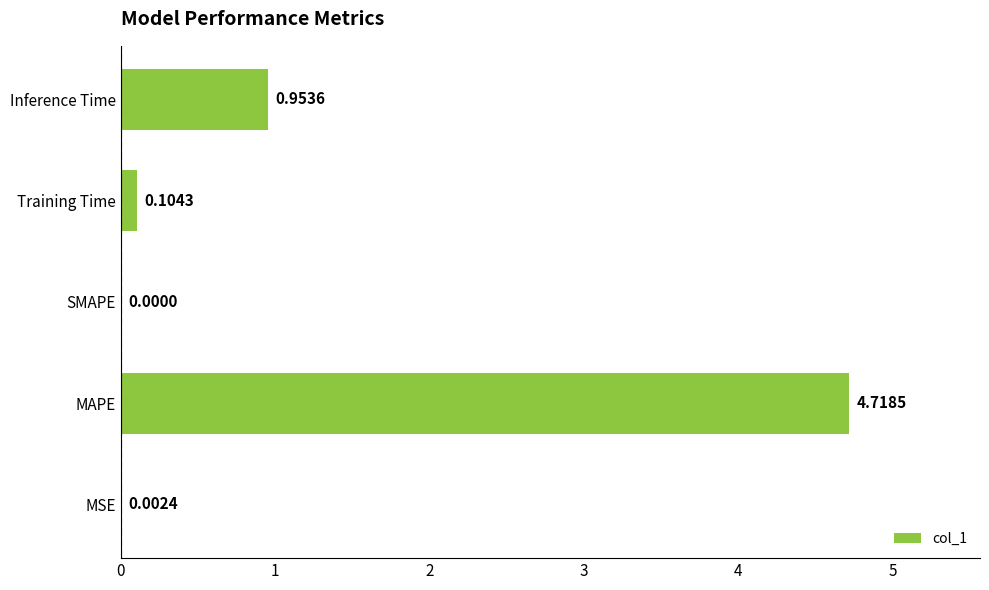

Which category has the highest value across all series?

MAPE